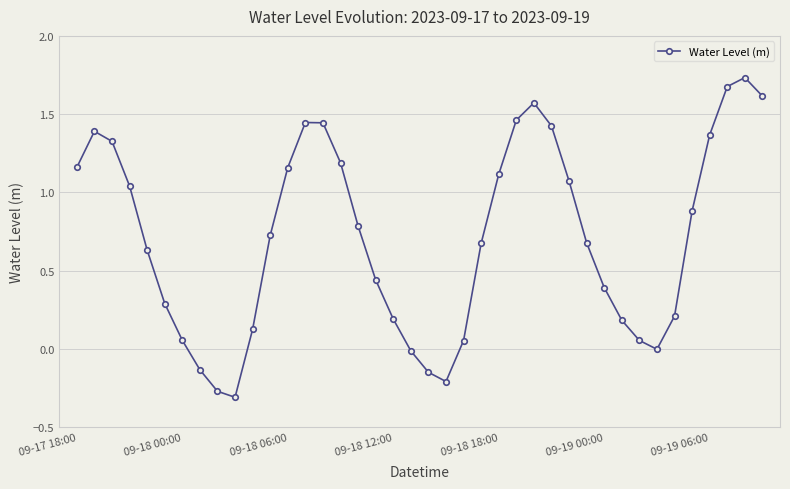

How many points are lower than both their immediate neighbors (excluding endpoints)?

3